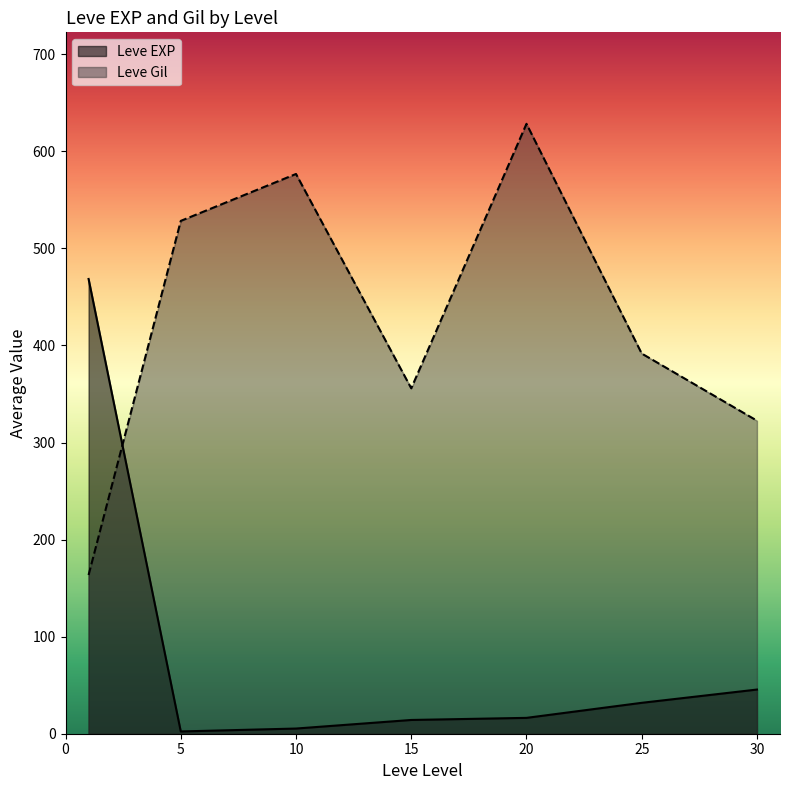

Is the value of Leve EXP at 25 greater than the value of Leve Gil at 20?

No